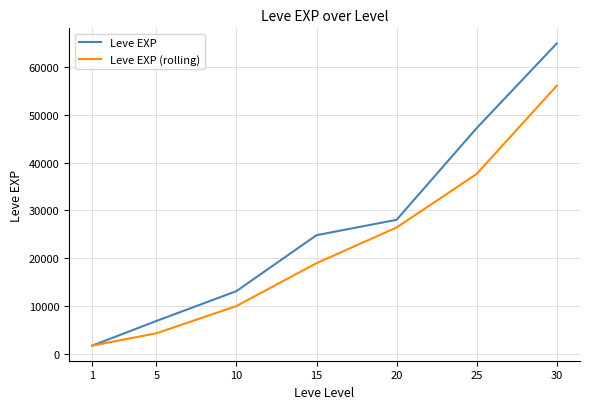

What is the minimum value for Leve EXP?

1690